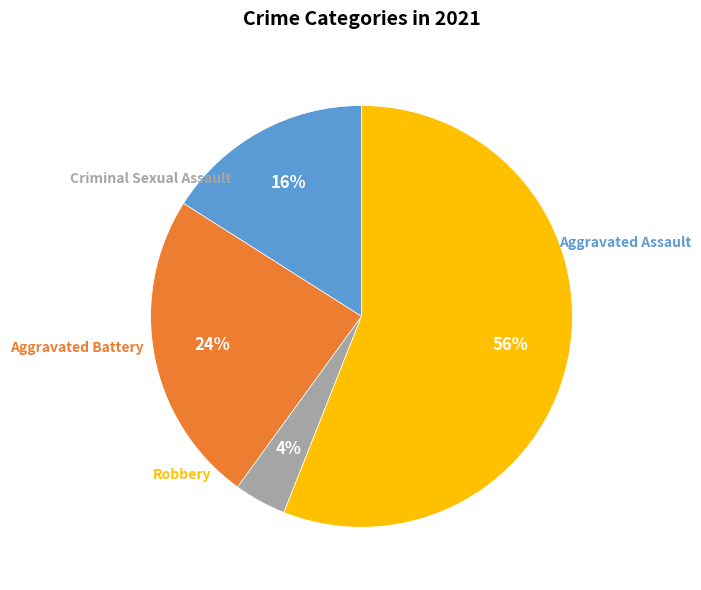

How many slices are in this pie chart?

4